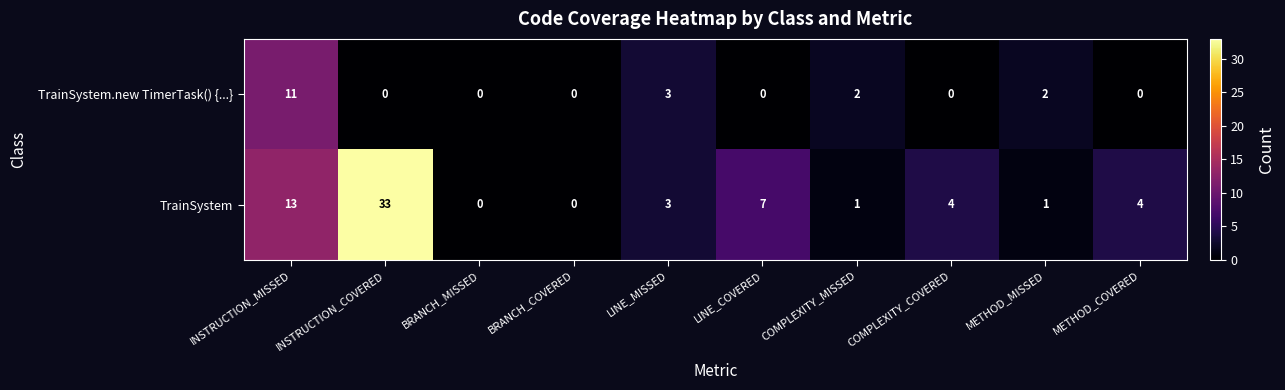

Which series has the widest spread of values?

TrainSystem